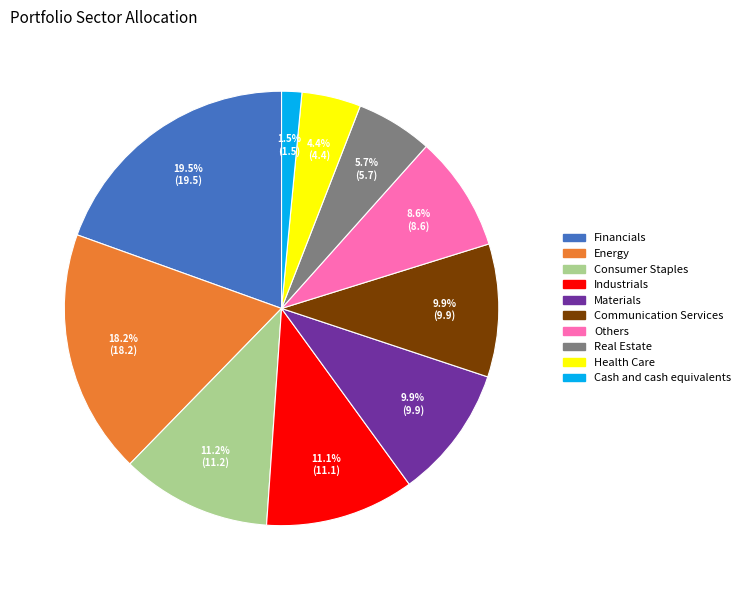

What is the total percentage of Consumer Staples and Health Care?

15.6%